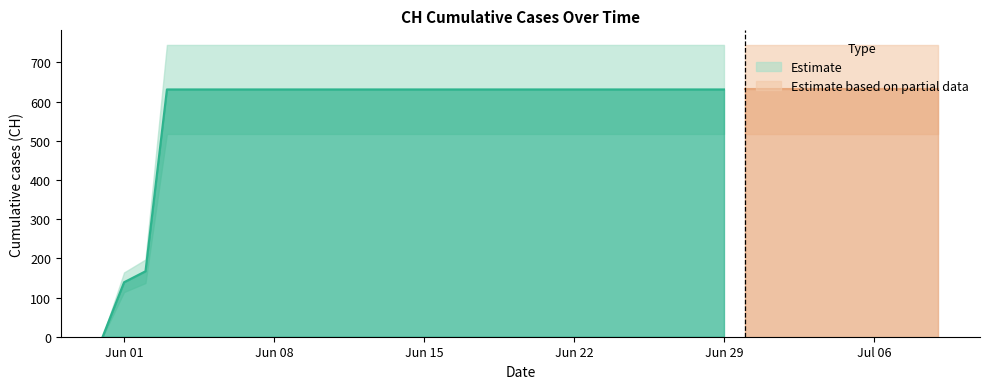

Which category has the lowest value across all series?

2020-05-31